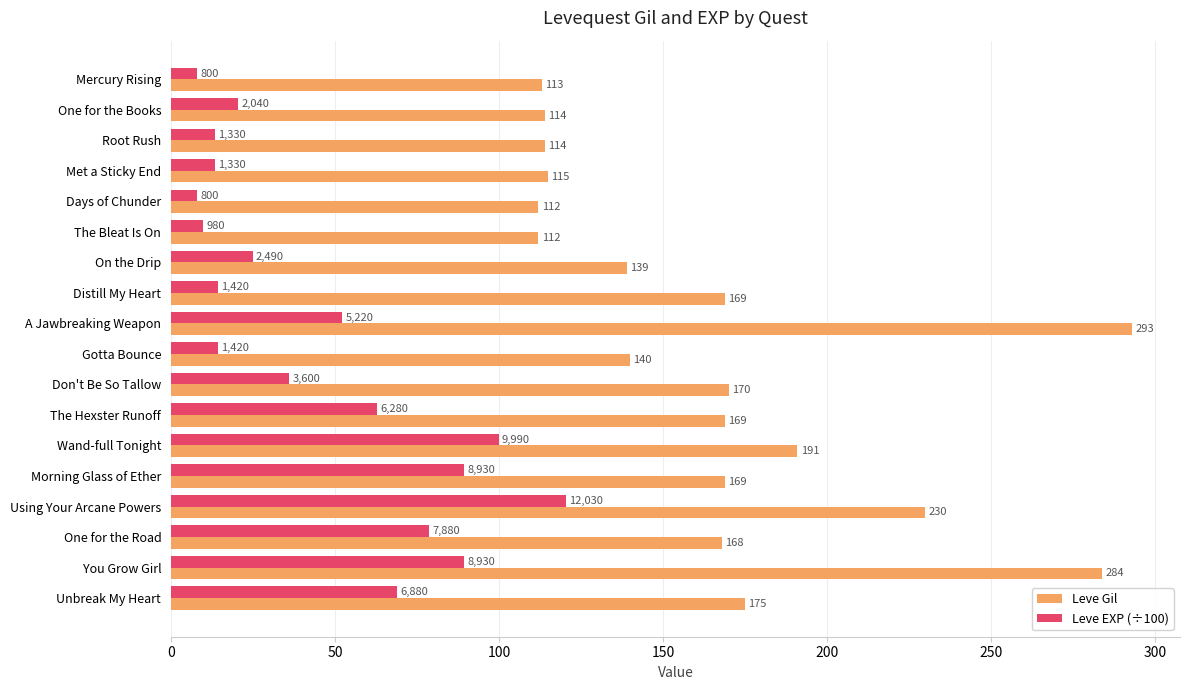

At which label is Leve EXP (÷100) closest to 64?

The Hexster Runoff